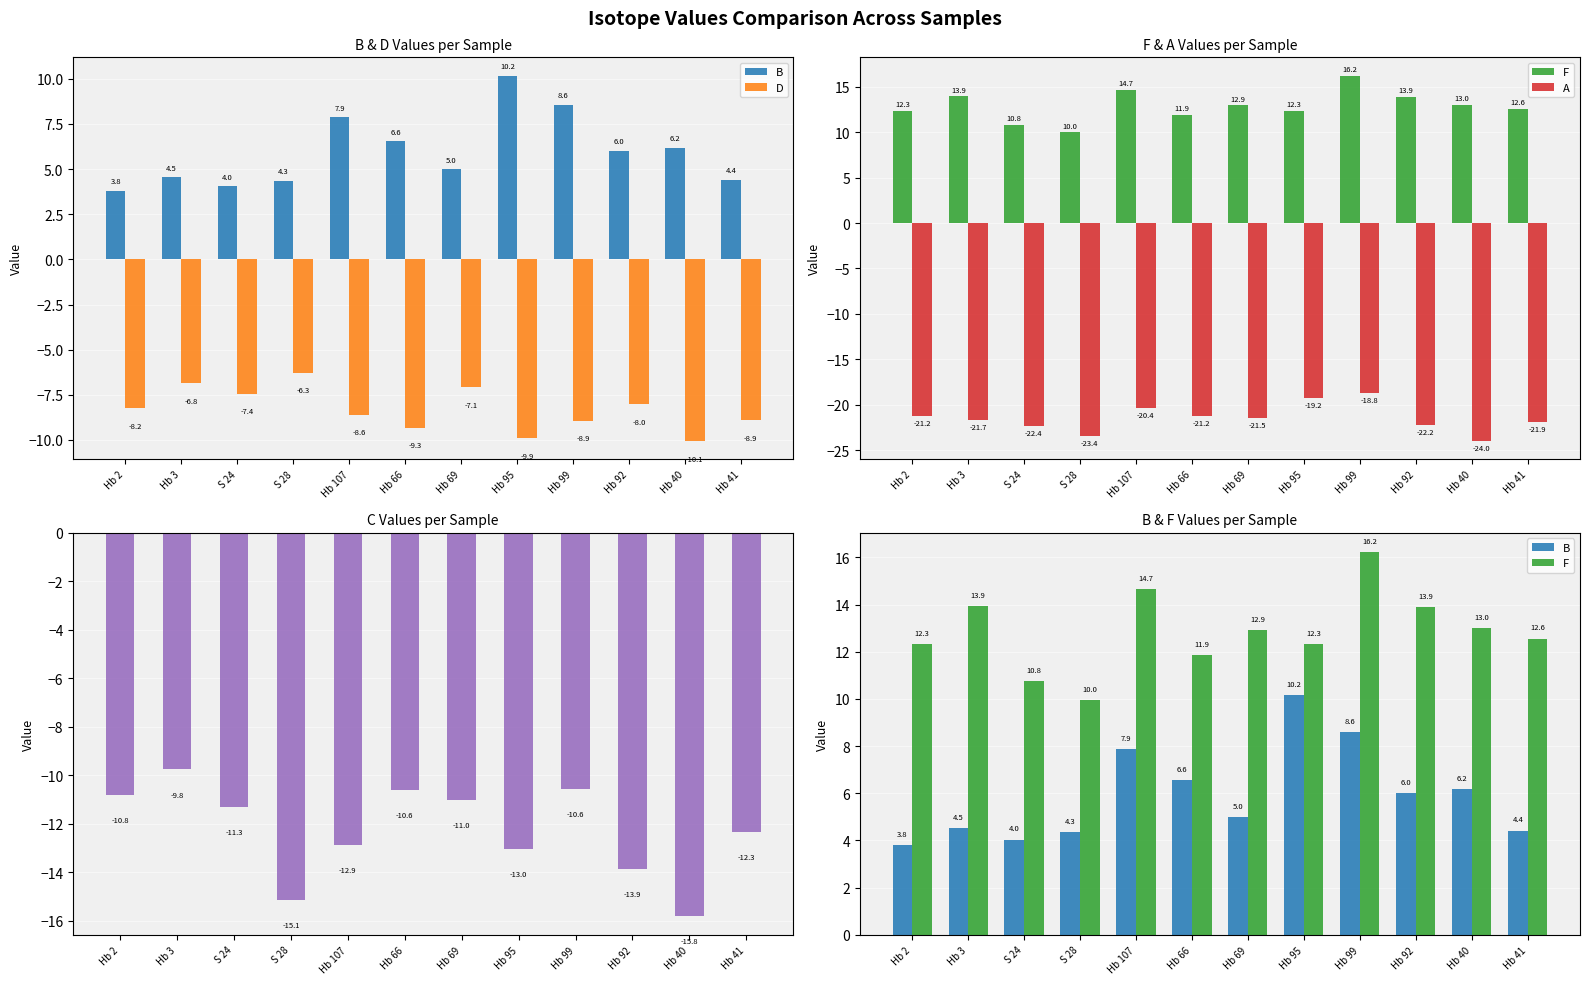

What is the label of the 6th bar from the right?

Hb 69